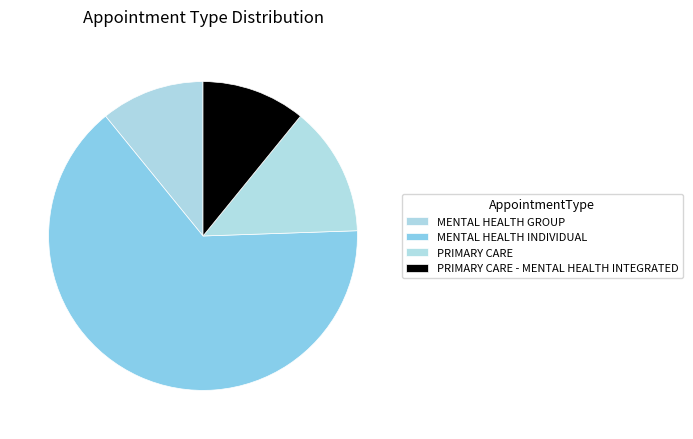

Count the number of slices in the pie.

4